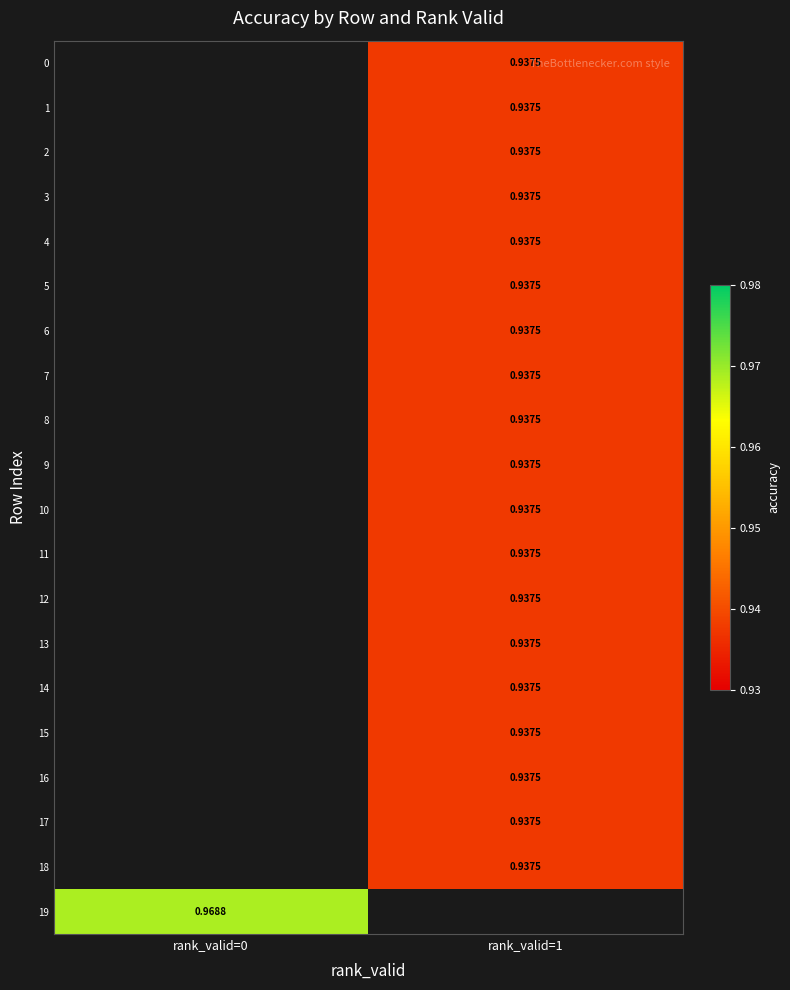

How many positive values does the 11 series have?

1